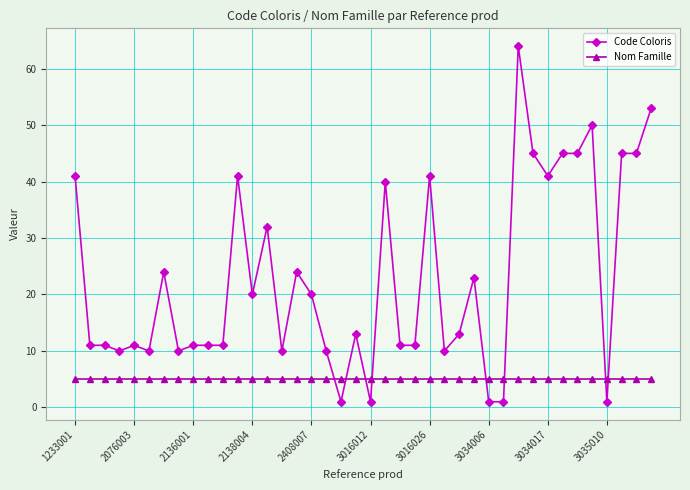

Which series has the widest spread of values?

Code Coloris